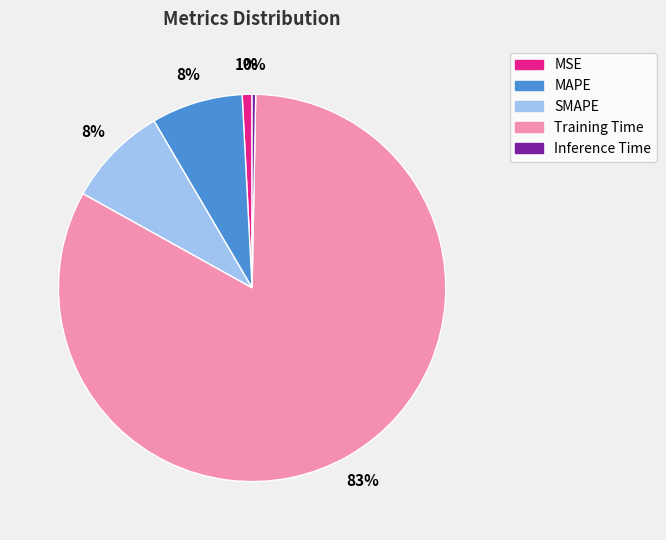

What is the largest slice in the pie chart?

Training Time